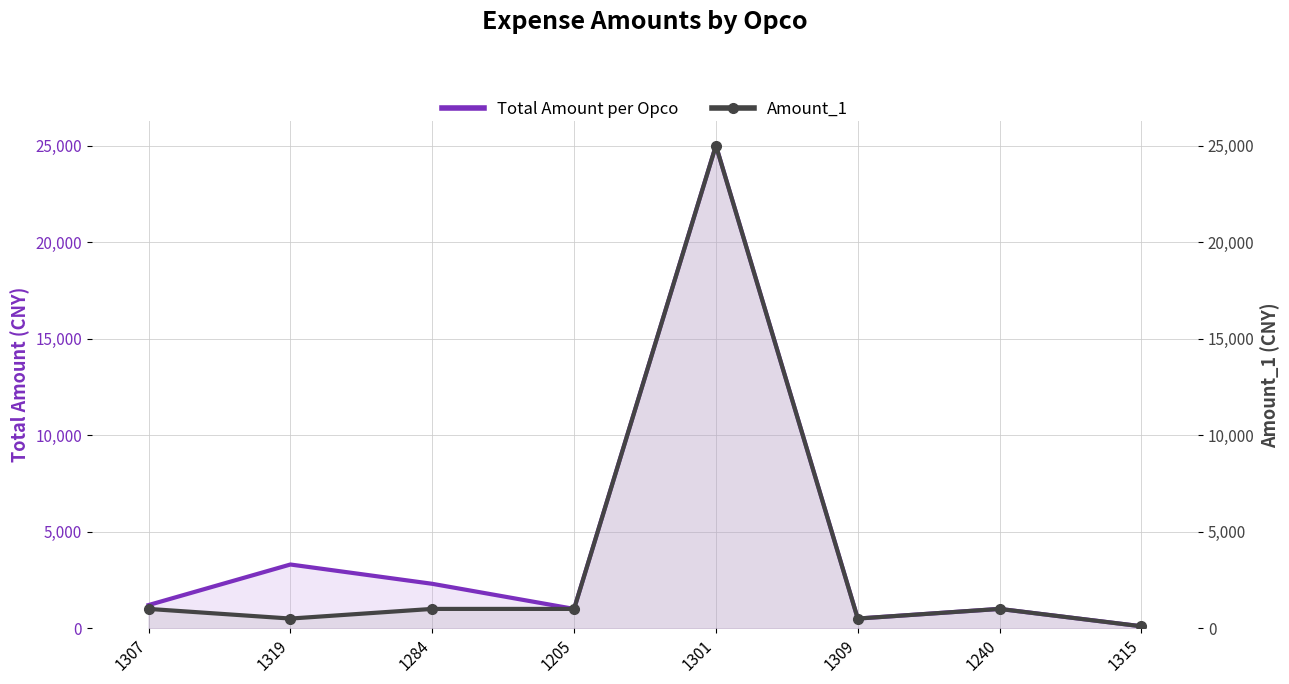

How many distinct data groups are displayed?

2